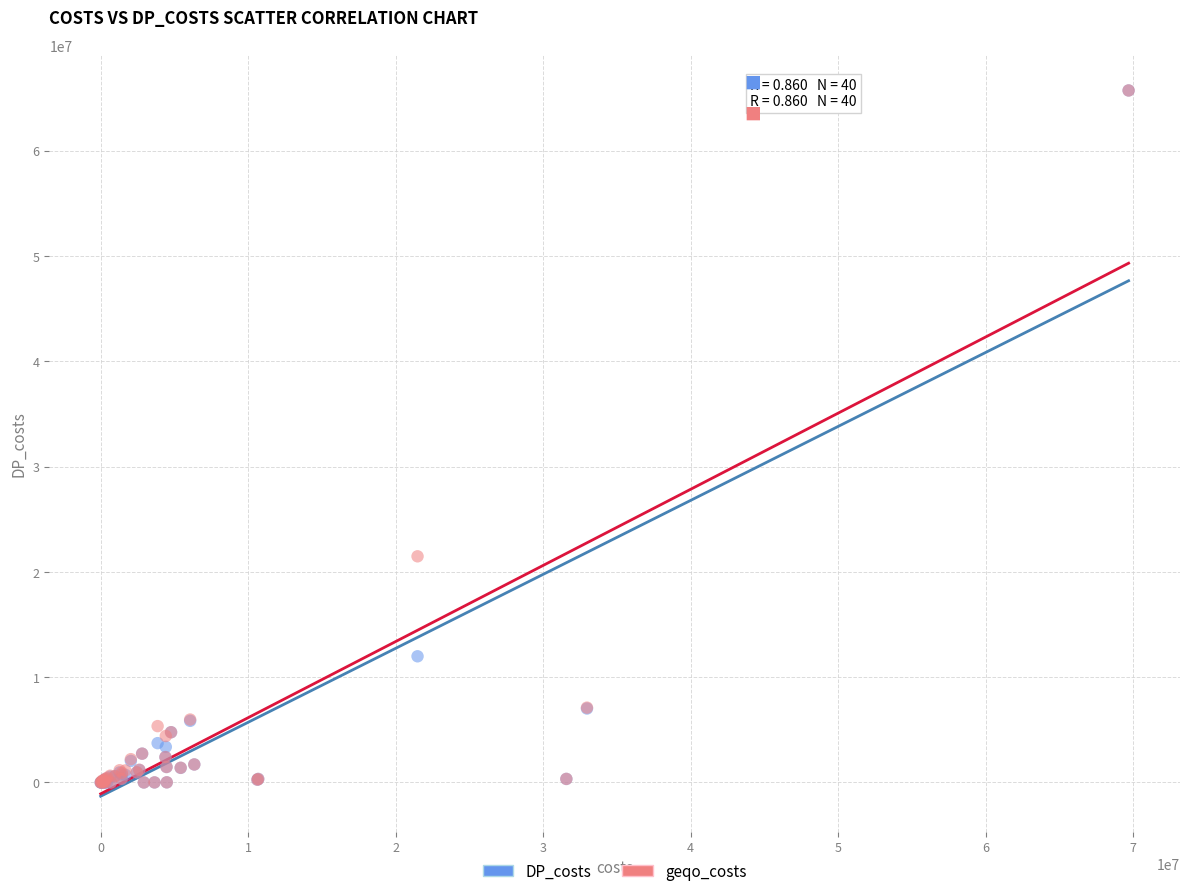

In the DP_costs series, what Y value is closest to 32866134?

11985363